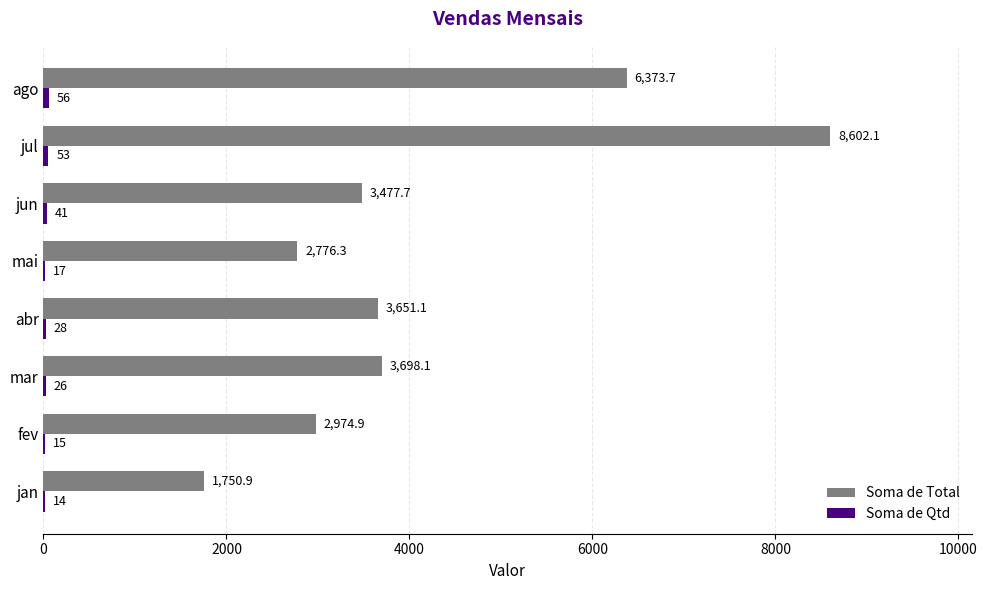

Between jun and ago, which series saw the biggest shift?

Soma de Total